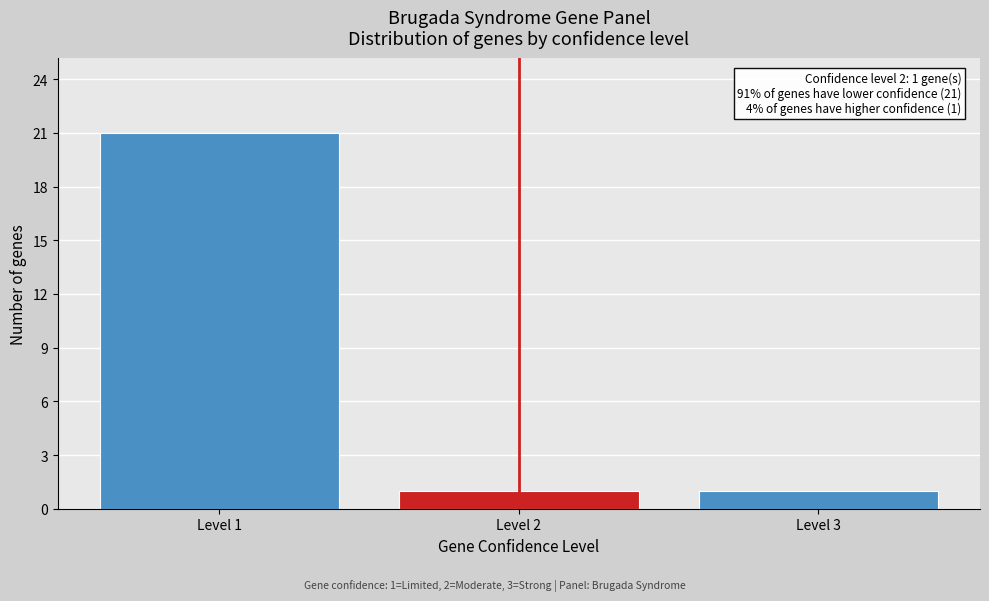

Reading left to right, extract all data points from this chart.

Level 1=21	Level 2=1	Level 3=1